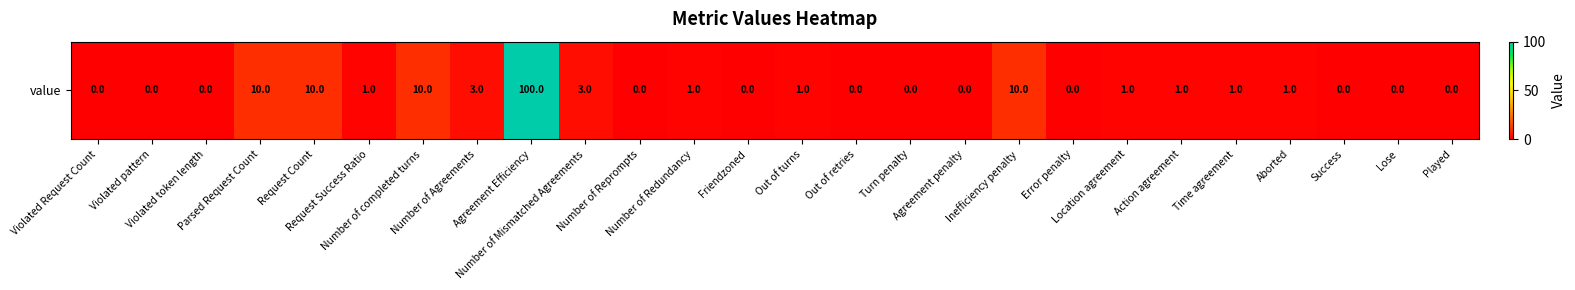

Reading right to left, what are all the values shown in this chart?

0	0	0	1	1	1	1	0	10	0	0	0	1	0	1	0	3	100	3	10	1	10	10	0	0	0